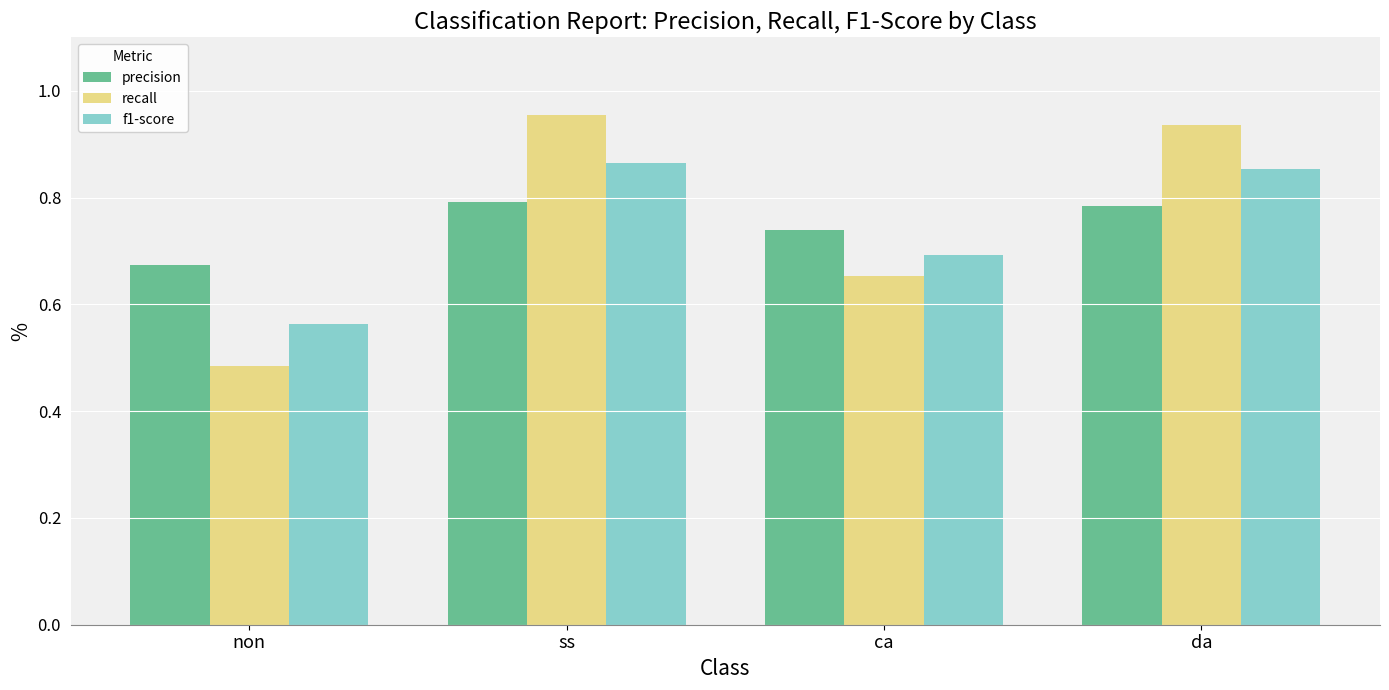

At which label is recall closest to 0?

non